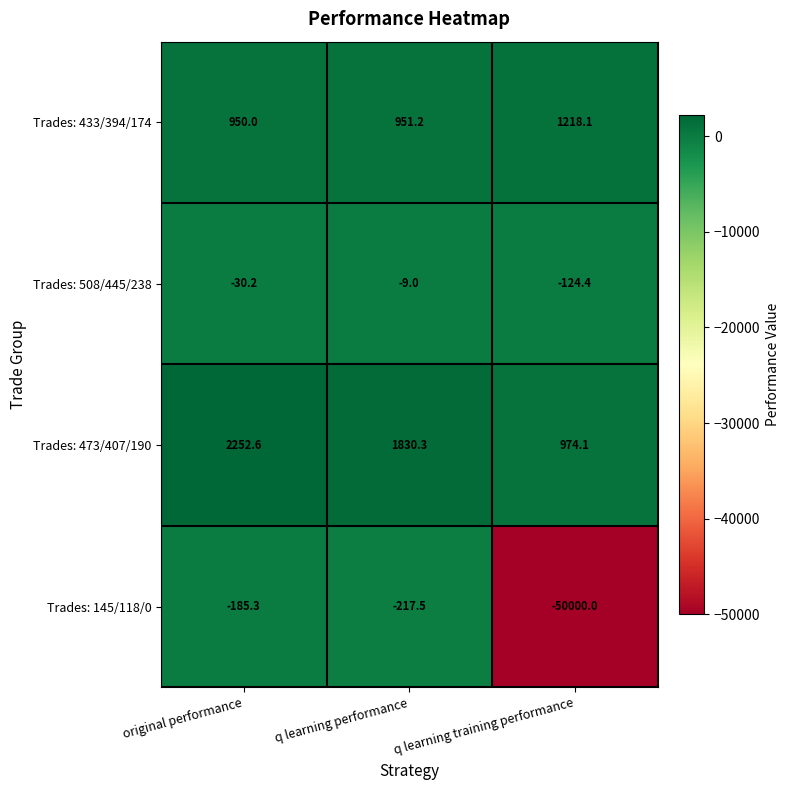

The value of Trades: 433/394/174 at q learning training performance is 631.4. True or false?

False